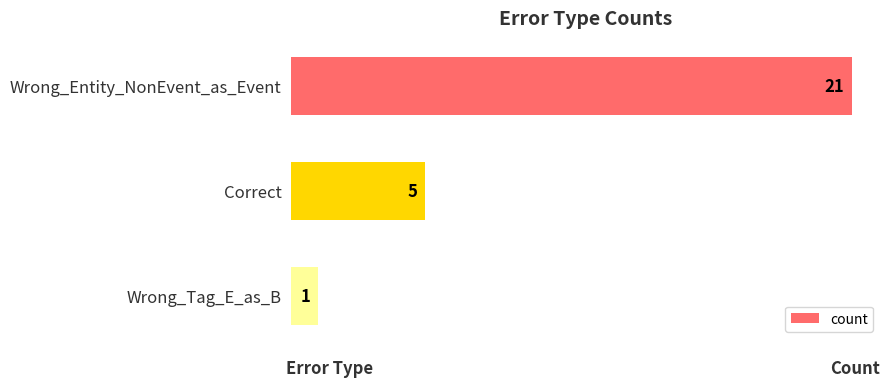

Reading top to bottom, what are all the values shown in this chart?

21	5	1